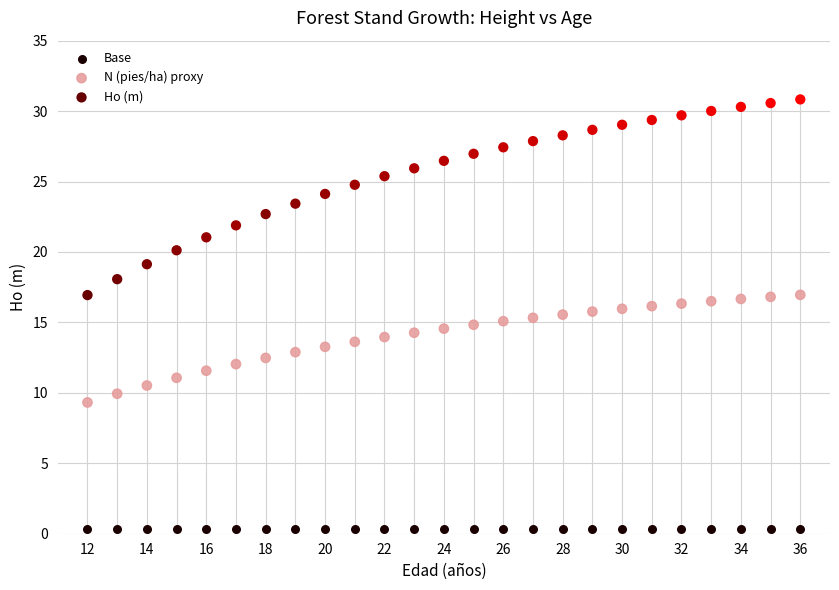

Which series reaches the maximum Y coordinate?

Ho (m)